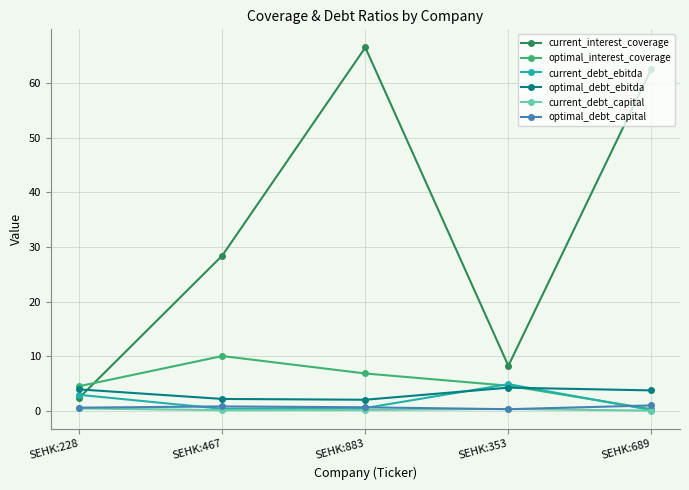

Is the value of optimal_debt_capital at SEHK:353 greater than the value of optimal_debt_ebitda at SEHK:883?

No